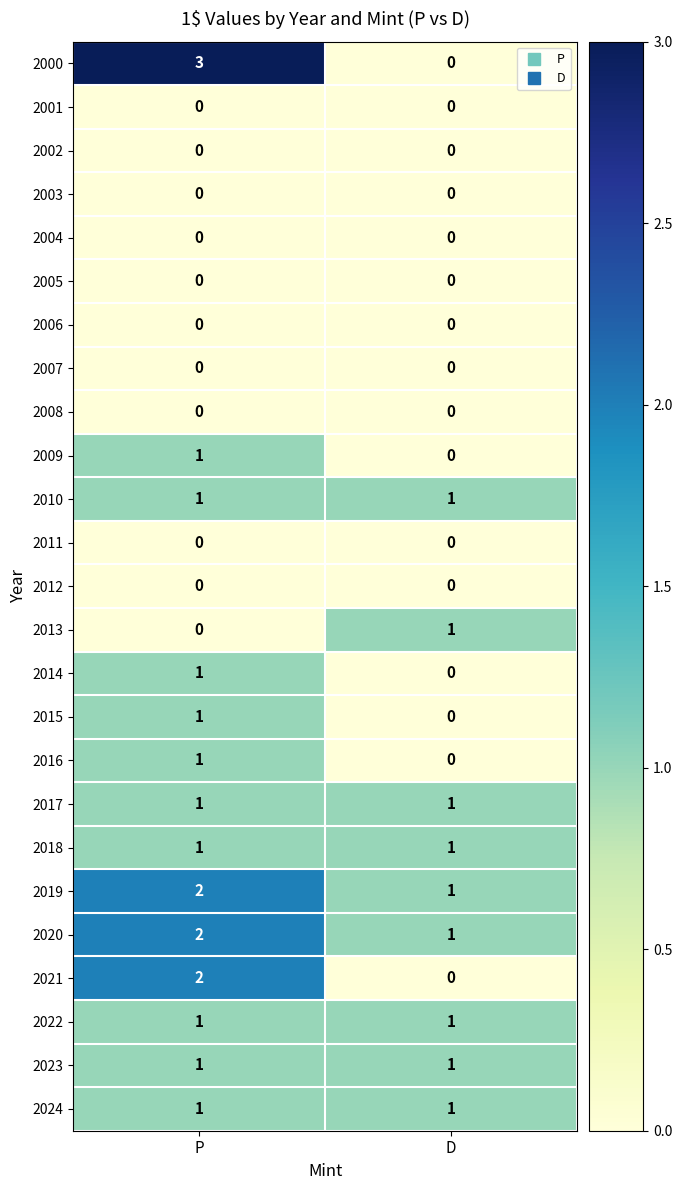

What is the maximum value shown in the chart?

3